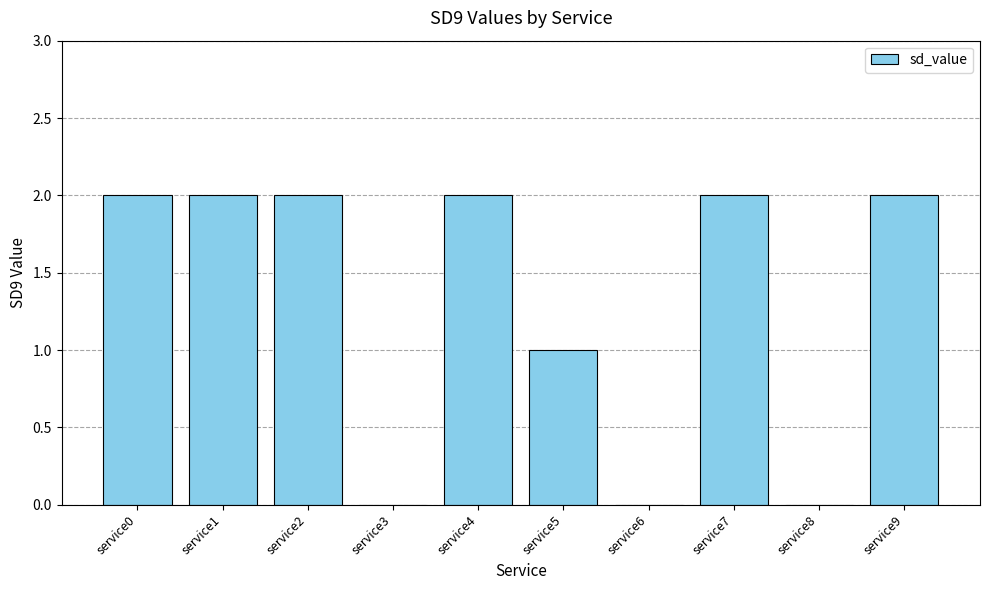

Reading left to right, list all the values displayed in this chart.

service0=2	service1=2	service2=2	service3=0	service4=2	service5=1	service6=0	service7=2	service8=0	service9=2